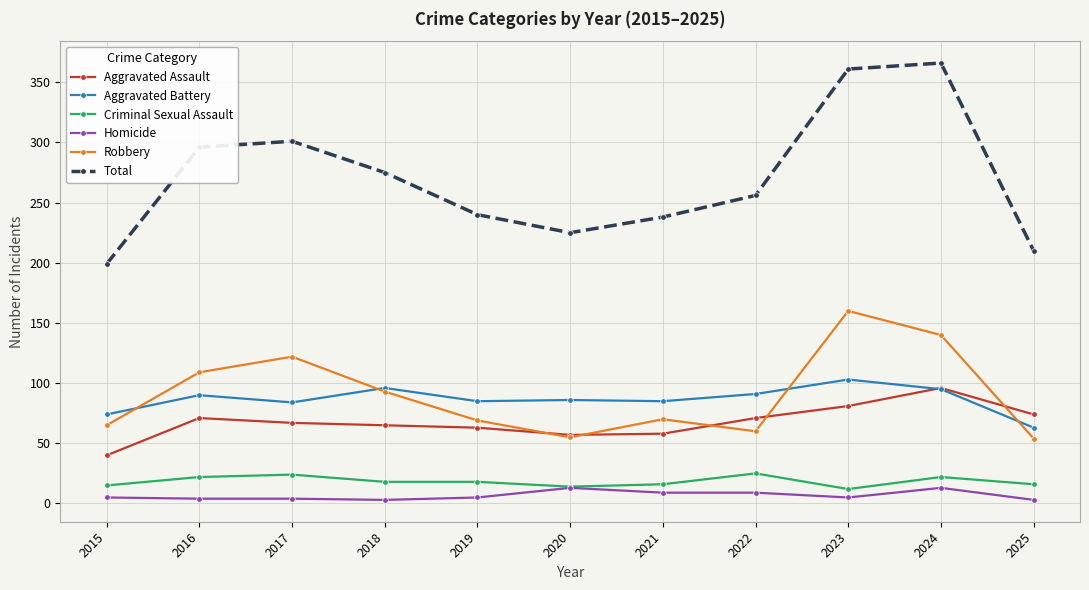

What is the smallest value displayed?

3